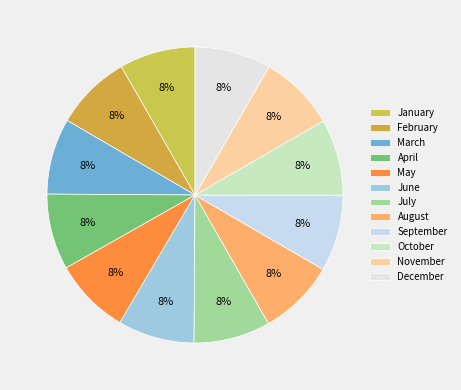

How many segments does this pie chart have?

12